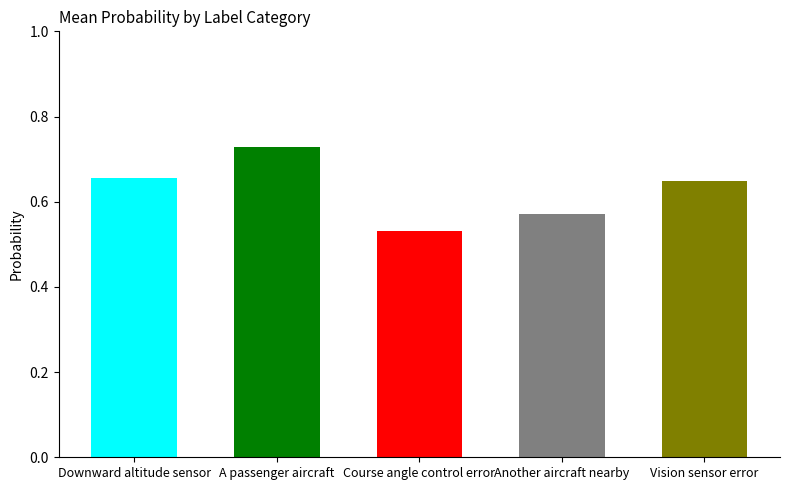

Rank the categories by value from highest to lowest.

A passenger aircraft, Downward altitude sensor, Vision sensor error, Another aircraft nearby, Course angle control error